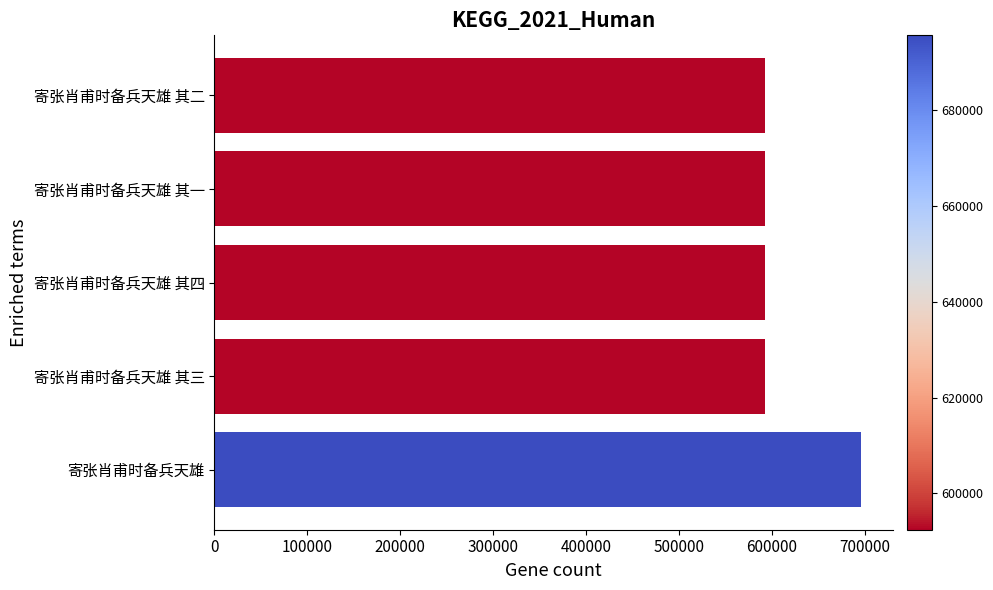

Approximately how many times larger is the value at 寄张肖甫时备兵天雄 compared to 寄张肖甫时备兵天雄 其二?

1.2